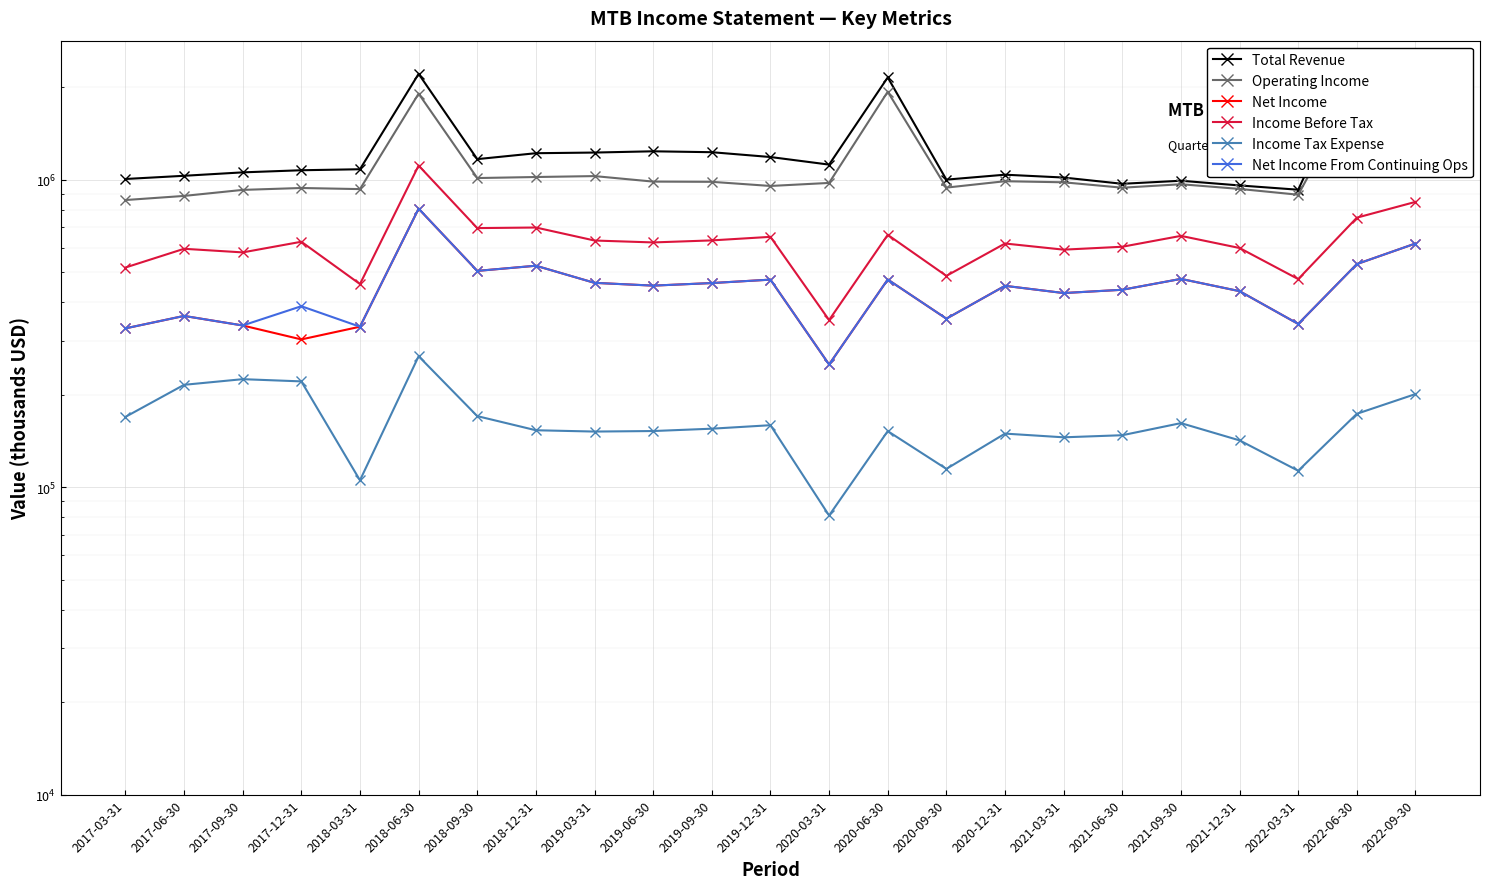

How many data points in Operating Income are less than 976800?

11